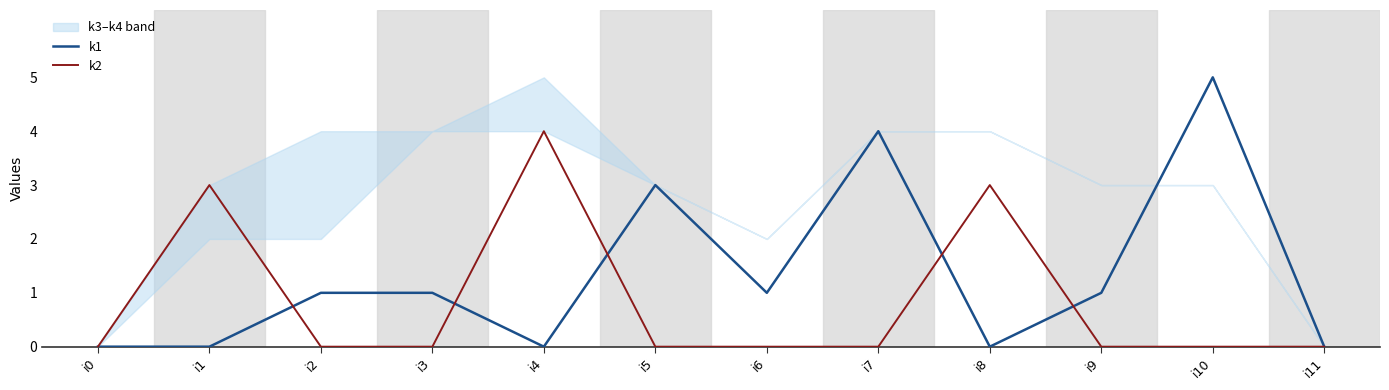

True or false: k1 has a value of 0 at i9.

False